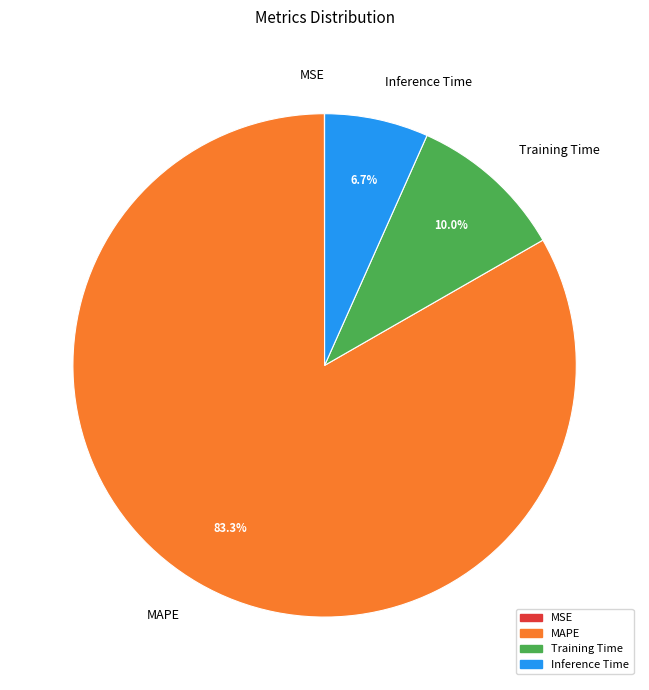

Which category has the biggest portion of the pie?

MAPE